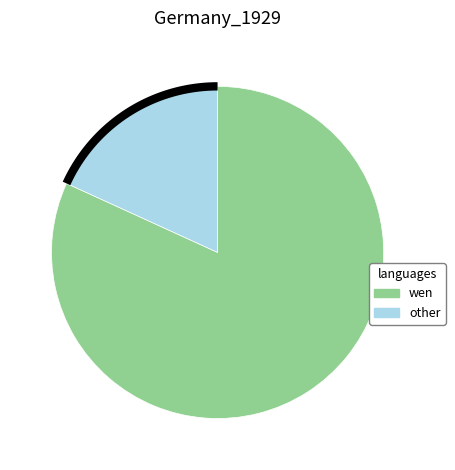

To the nearest percent, what is the average slice percentage?

50%